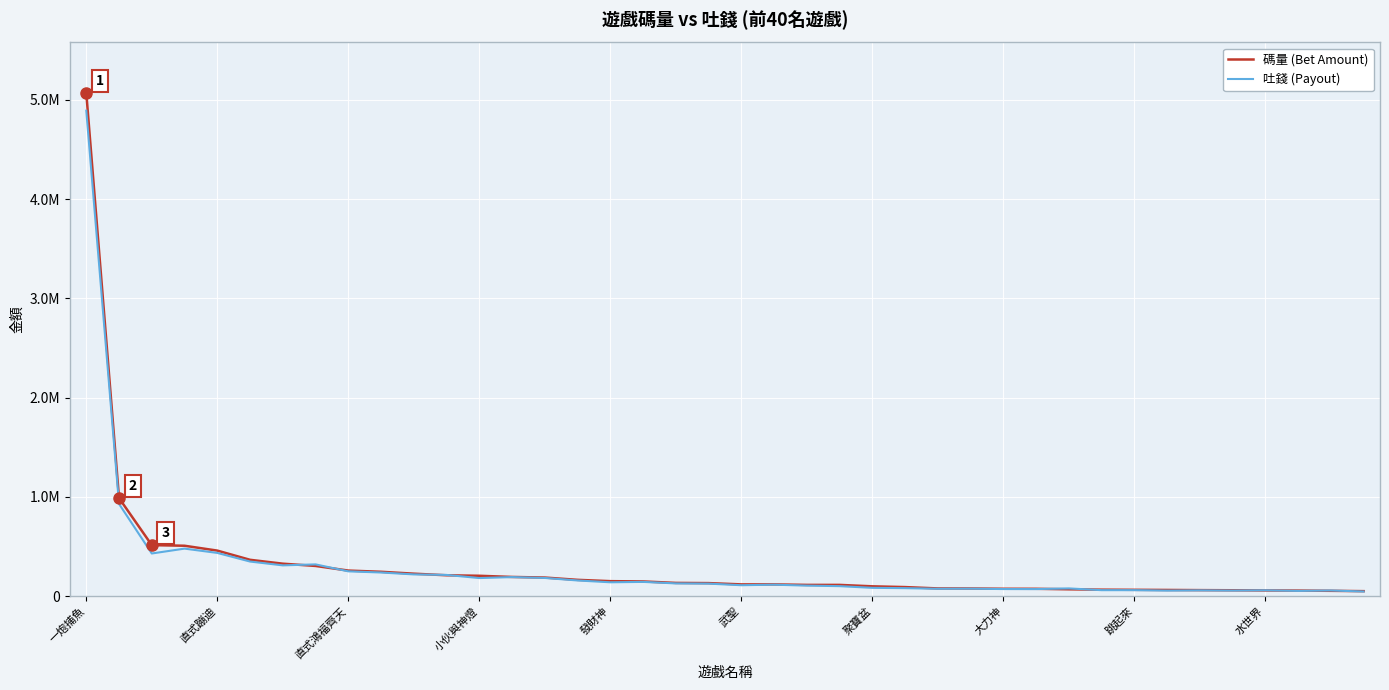

Does the chart display data point markers on the line(s)?

No